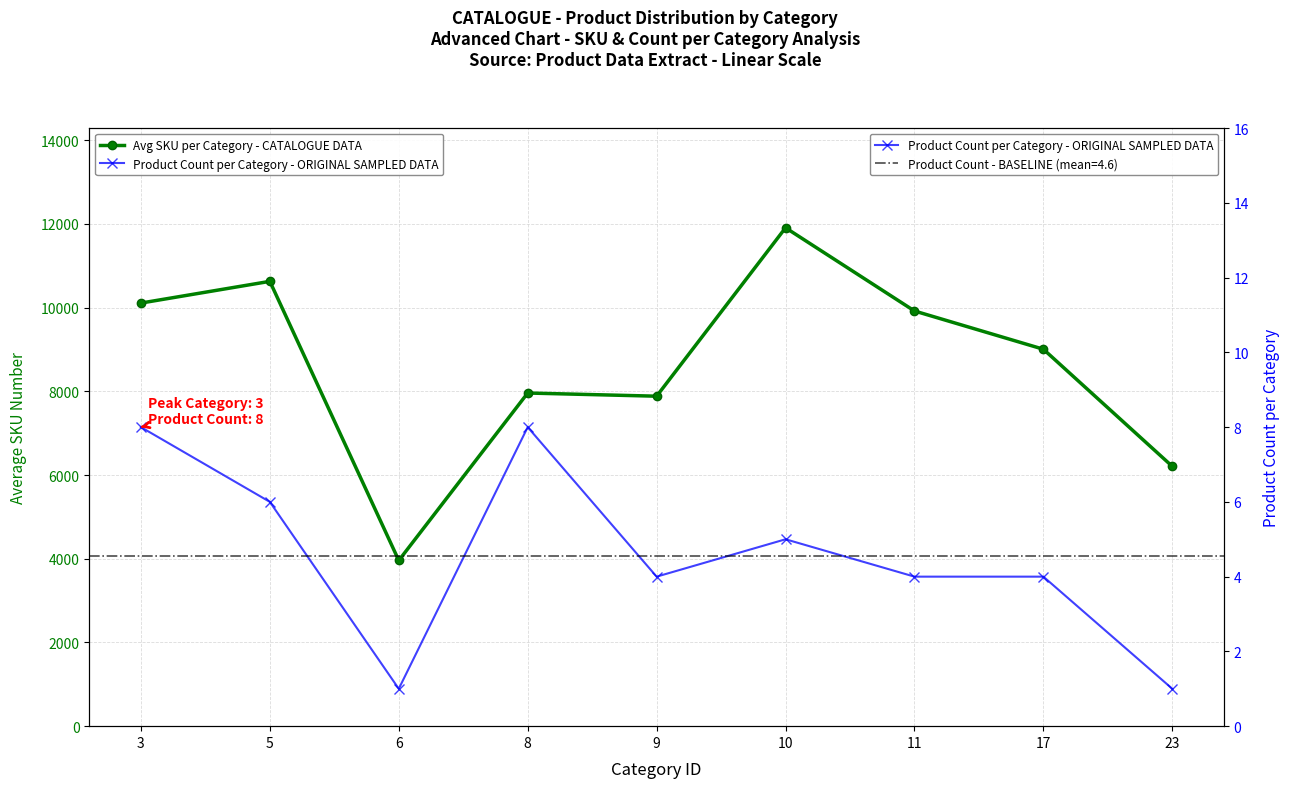

Which series changed the most between 3 and 5?

Avg SKU per Category - CATALOGUE DATA